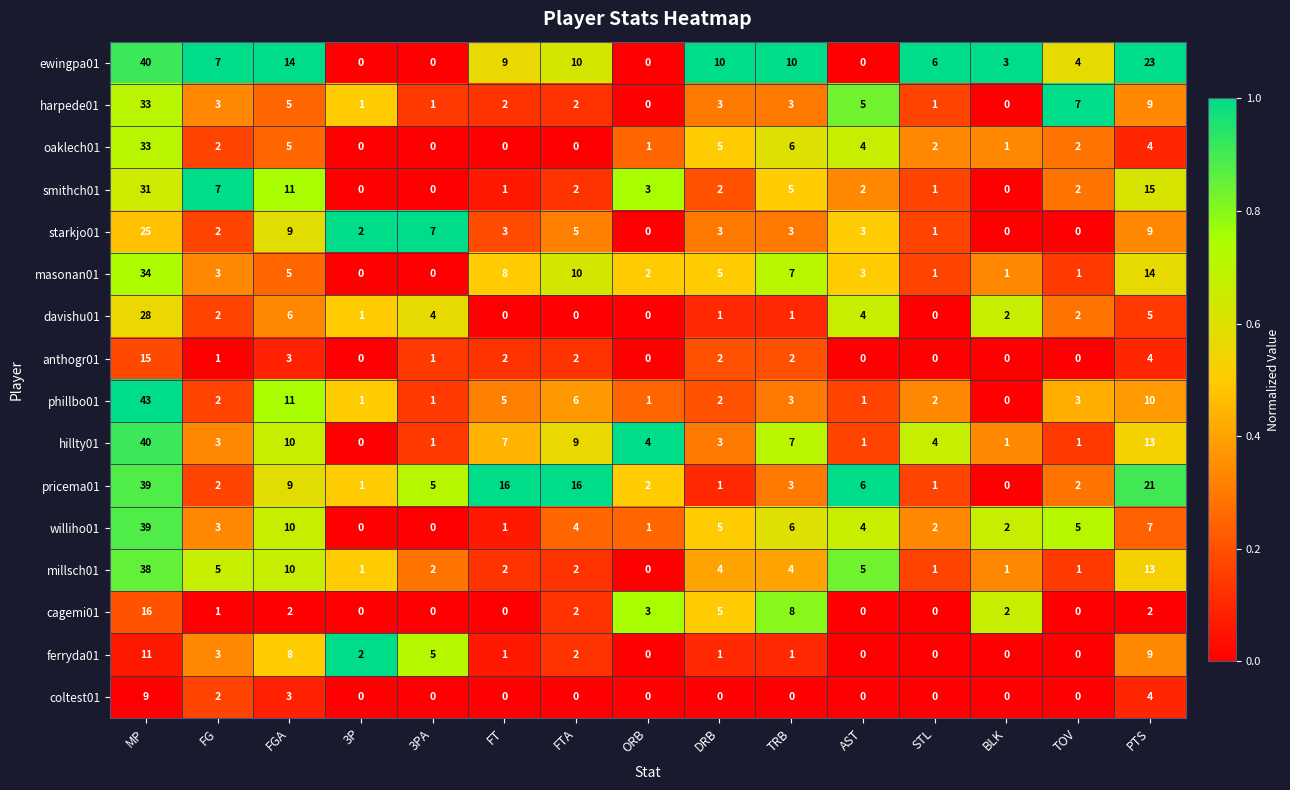

True or false: pricema01 has a value of 0 at DRB.

False